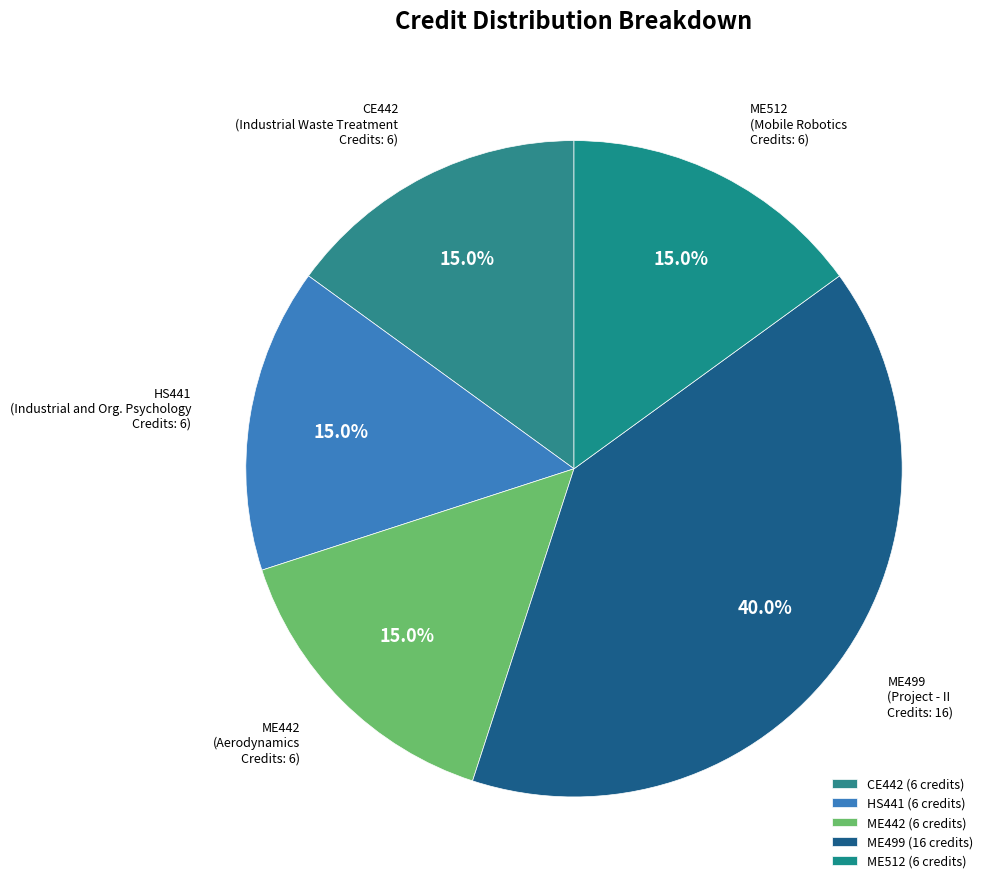

To the nearest percent, what is the average slice percentage?

20%